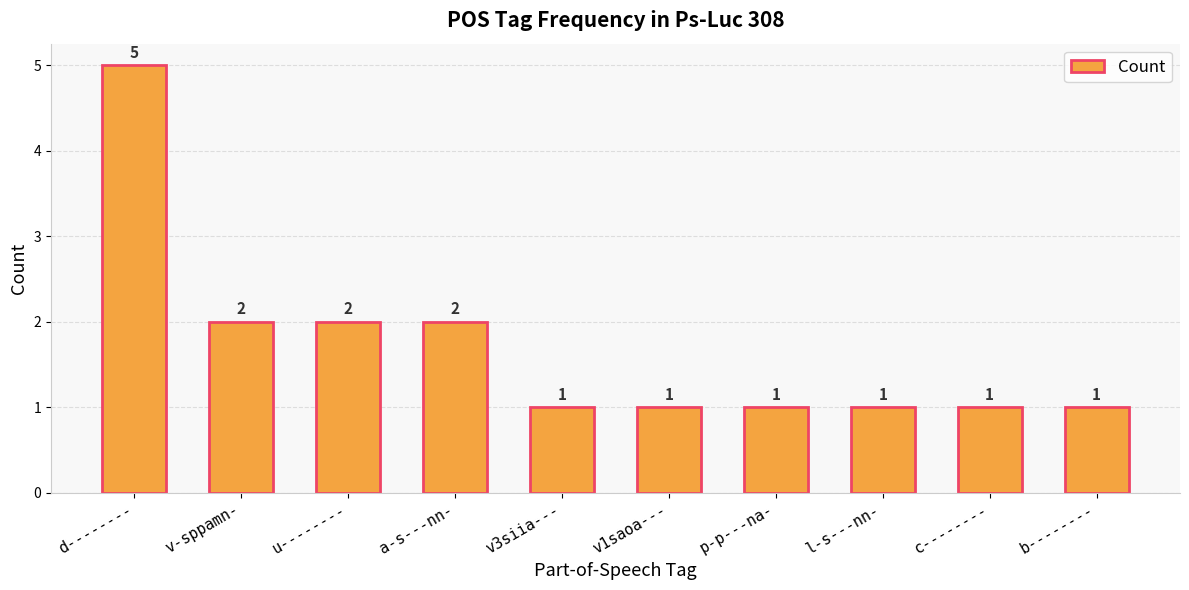

Approximately how many times larger is the value at v1saoa--- compared to c--------?

1.0